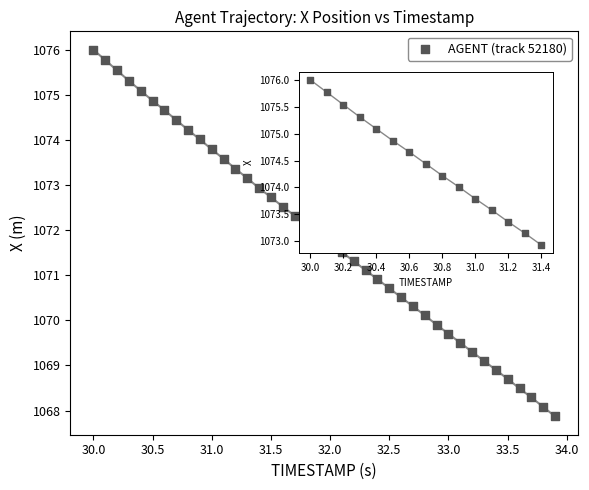

What is the range of X values (max minus min)?

3.9